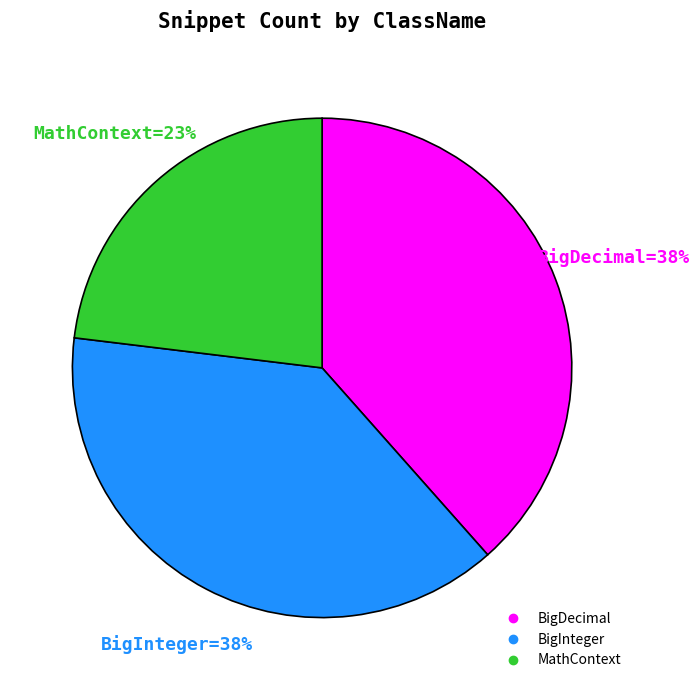

Does any single category account for the majority?

No